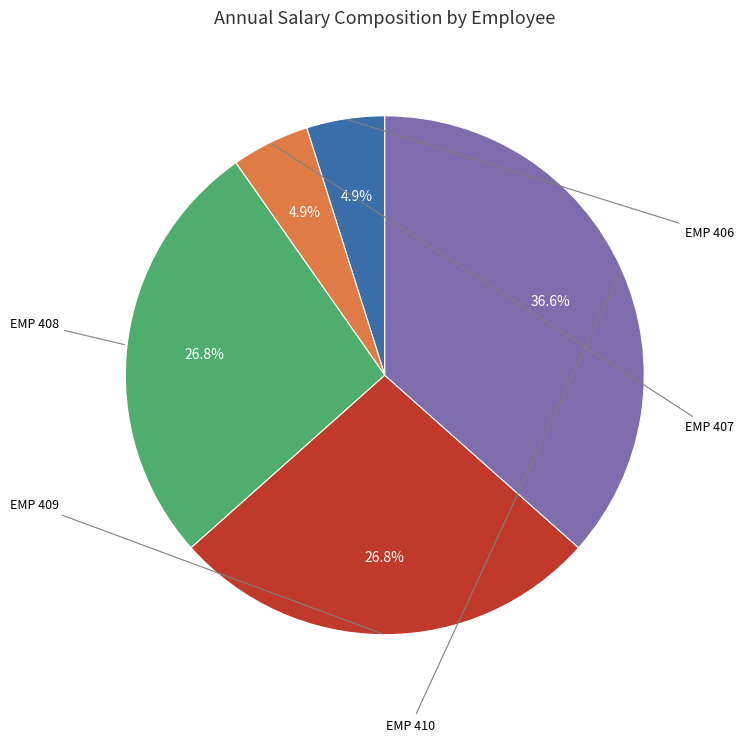

Is there a majority slice in this chart?

No